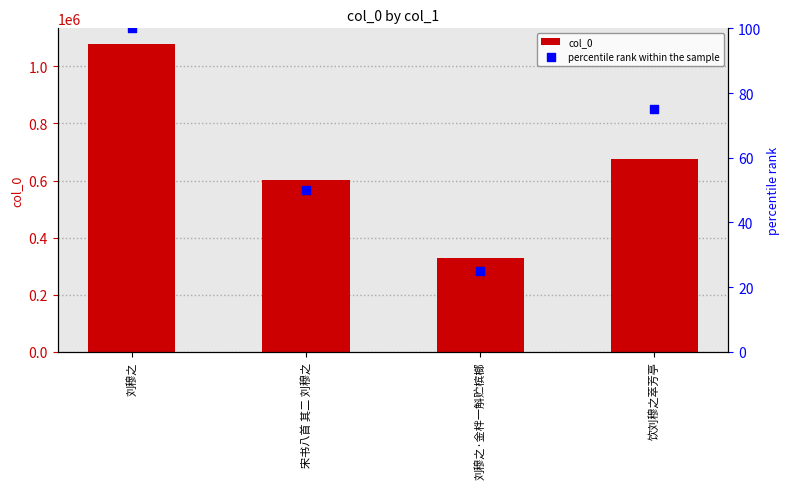

Is the value of percentile rank within the sample at 刘穆之 greater than the value of col_0 at 饮刘穆之萃芳亭?

No